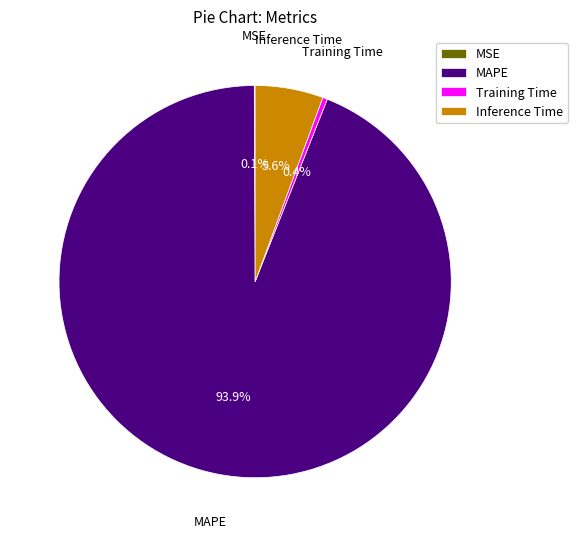

Between MAPE and Inference Time, which is larger?

MAPE